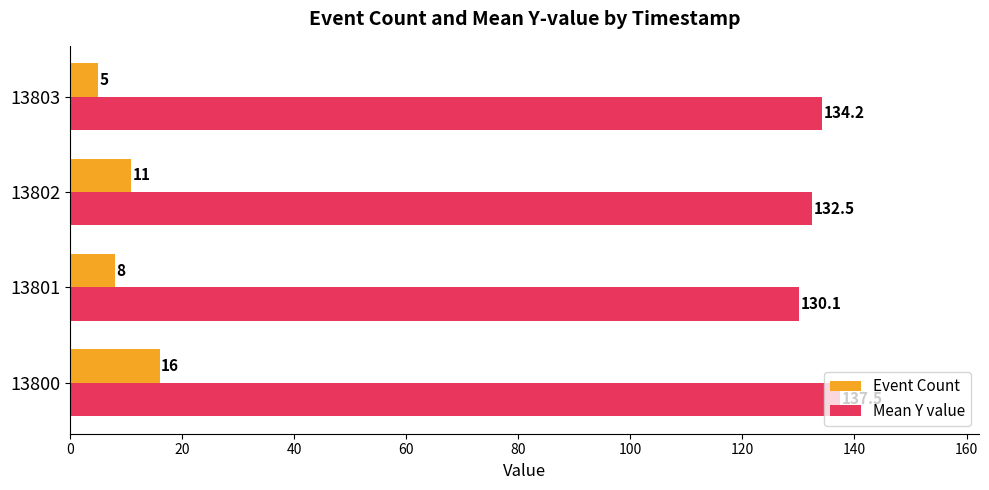

Is it true that Event Count equals 5.2 at 13800?

False